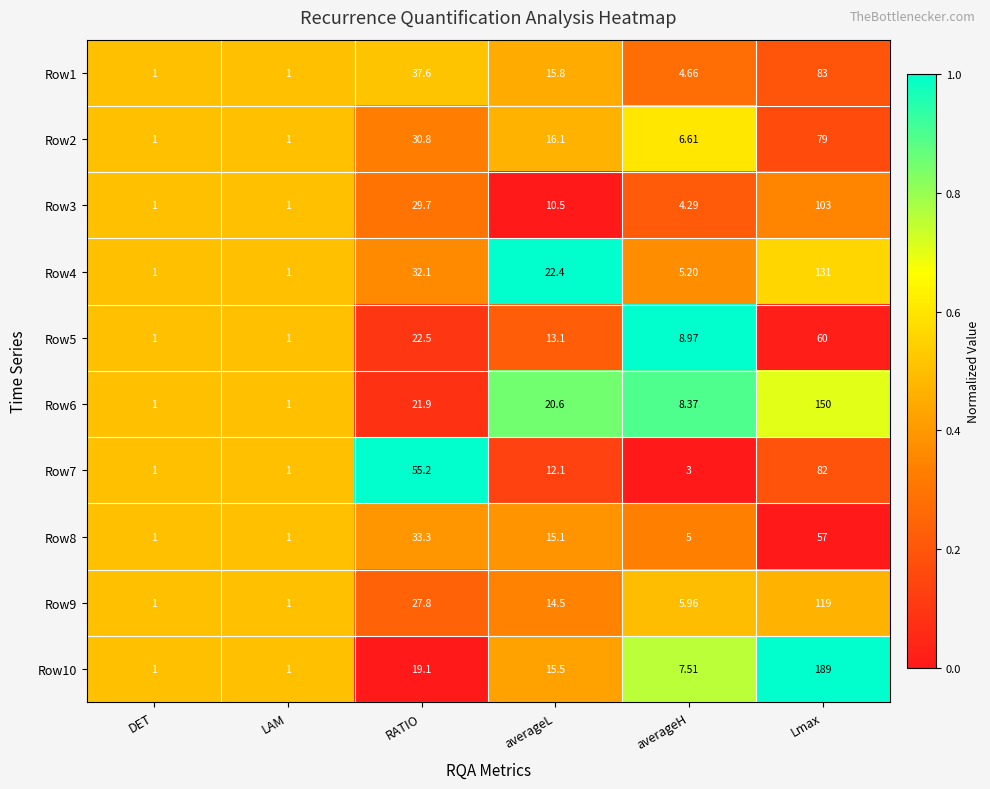

Count the number of categories in the chart.

6